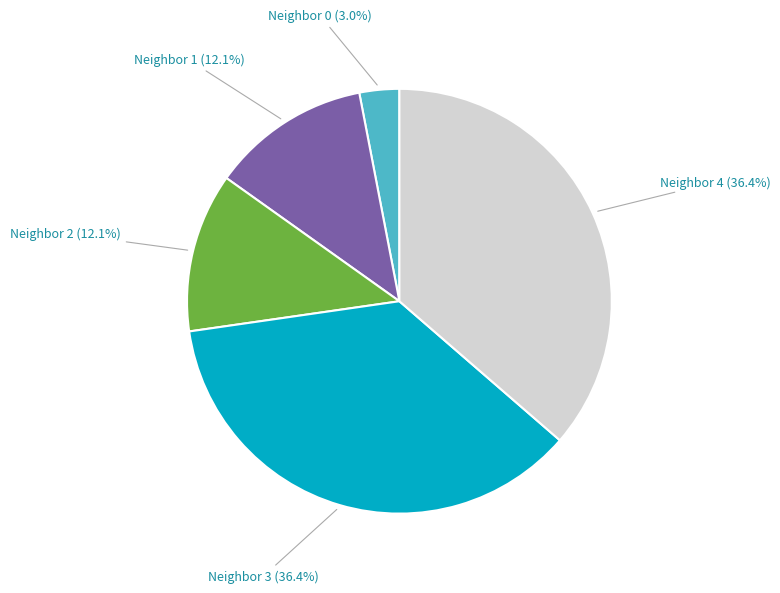

Is there a majority slice in this chart?

No